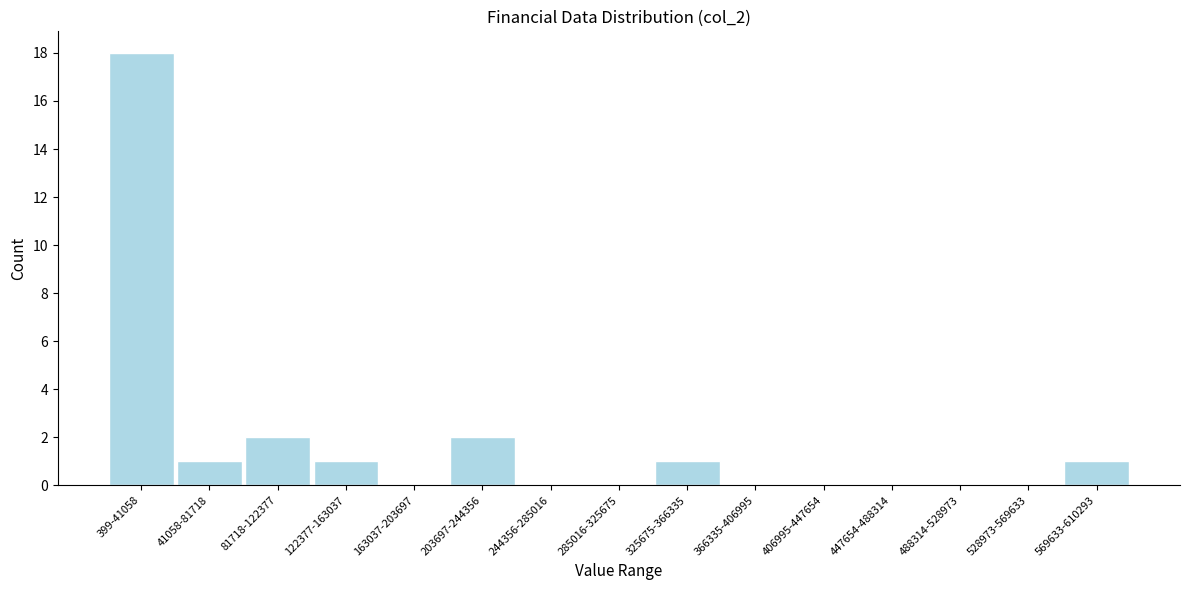

Reading right to left, transcribe all the data shown in this chart.

569633-610293=1	528973-569633=0	488314-528973=0	447654-488314=0	406995-447654=0	366335-406995=0	325675-366335=1	285016-325675=0	244356-285016=0	203697-244356=2	163037-203697=0	122377-163037=1	81718-122377=2	41058-81718=1	399-41058=18